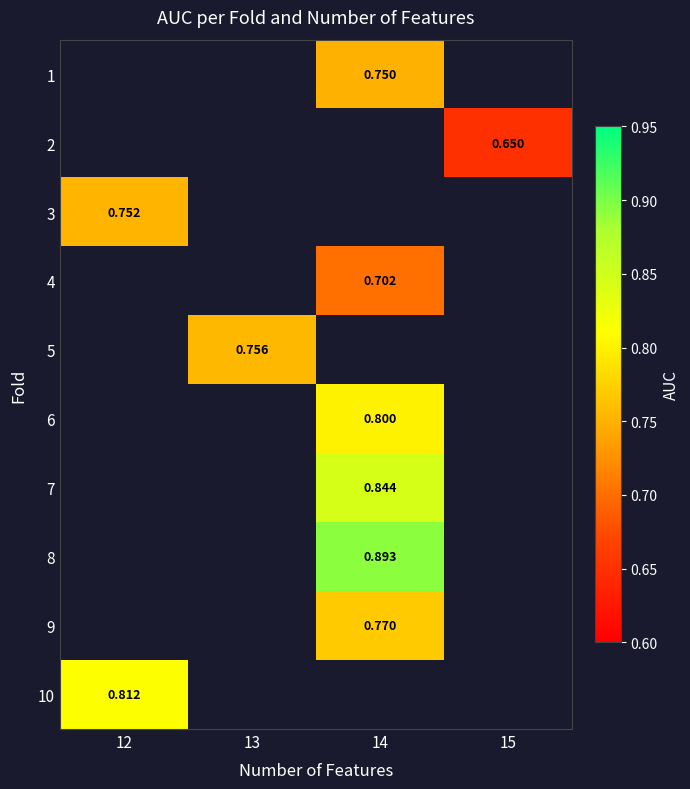

How many values in 6 are above zero?

1